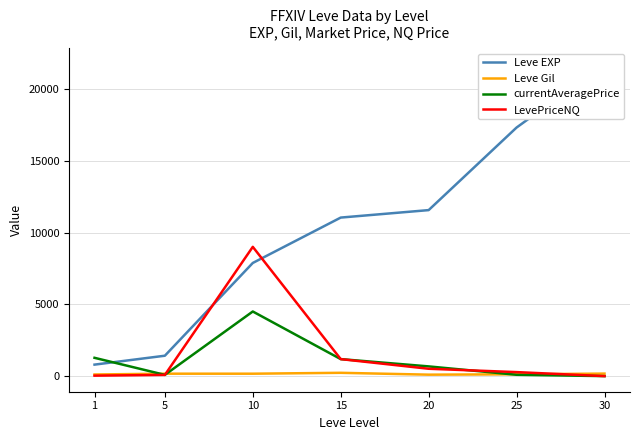

What is the sum of the Leve Gil values at 1 and 25?

239.0